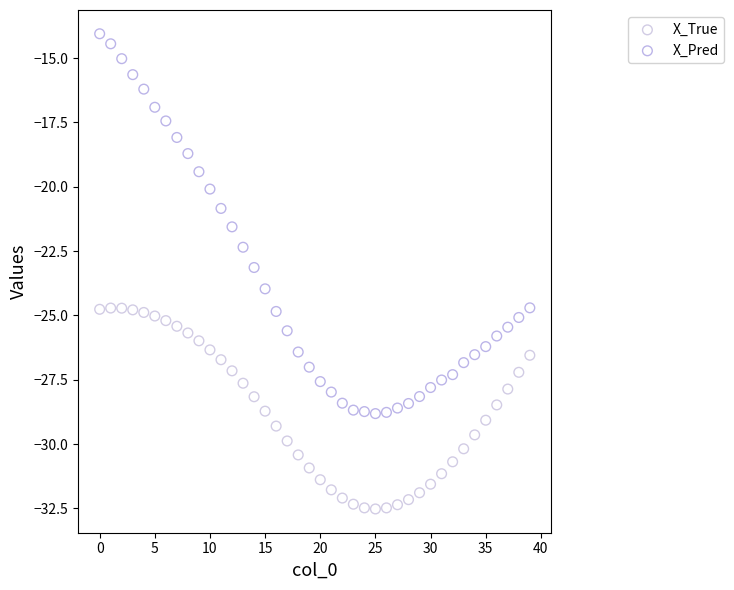

Across all data points, what is the range of Y values (max minus min)?

18.5